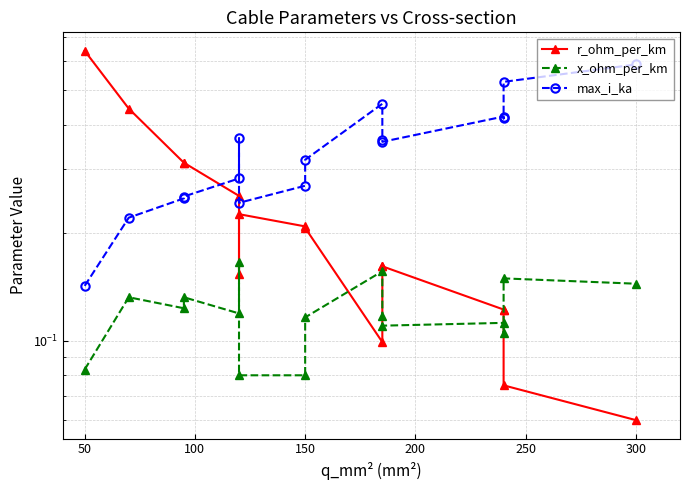

How many max_i_ka values are between 0 and 1?

16